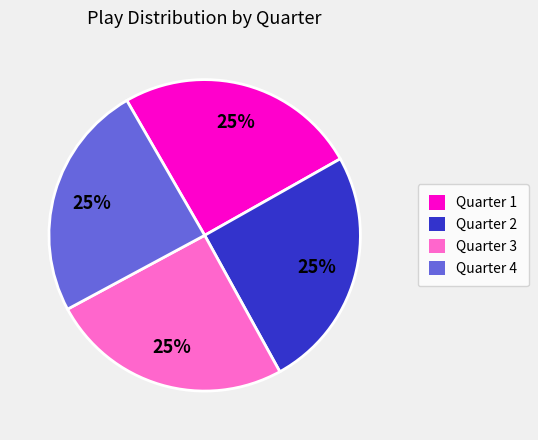

What percentage is the Quarter 1 slice, to the nearest percent?

25%